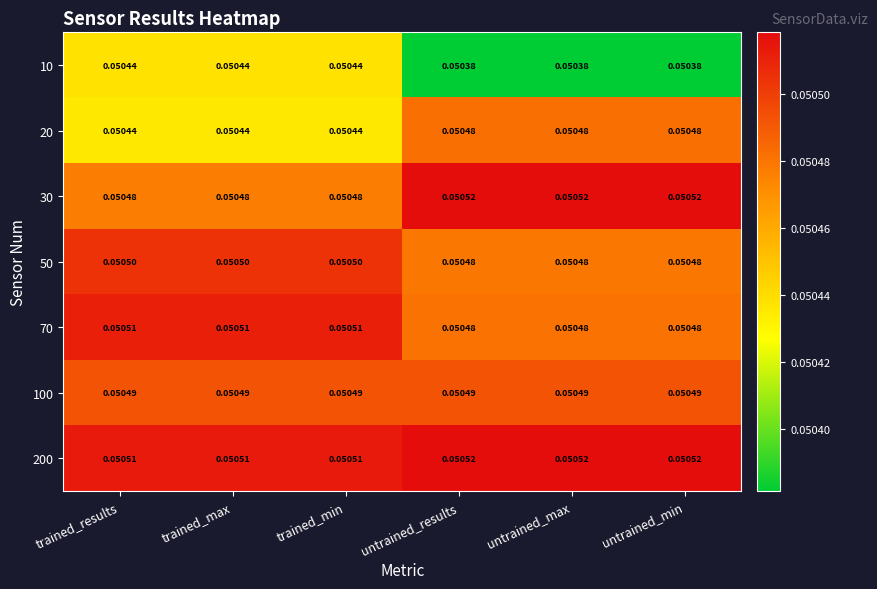

Is the value of 20 at trained_results greater than the value of 200 at trained_results?

No